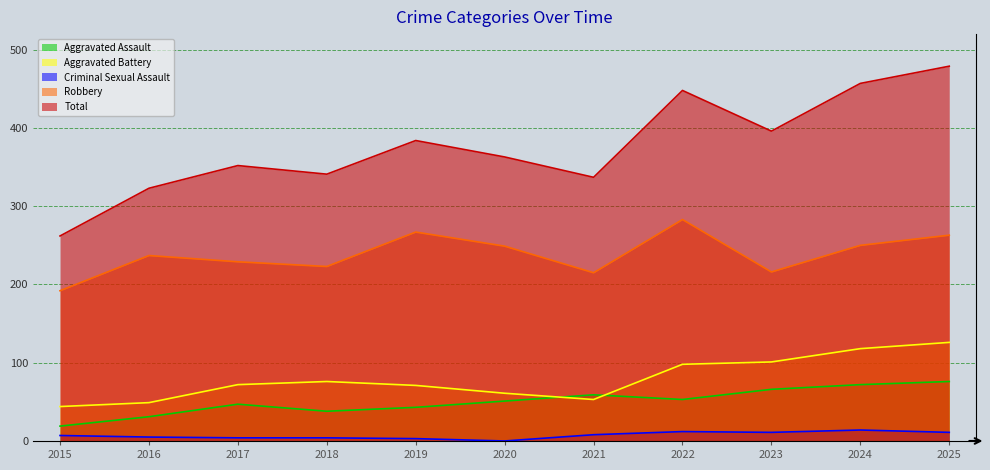

Rank the series at 2018 from lowest to highest value.

Criminal Sexual Assault, Aggravated Assault, Aggravated Battery, Robbery, Total